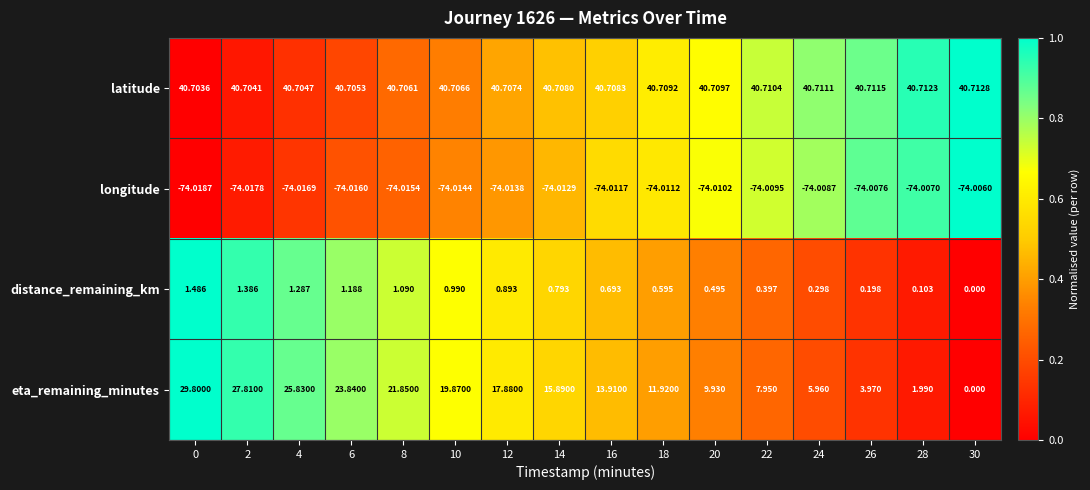

Which series has the largest total across all categories?

latitude